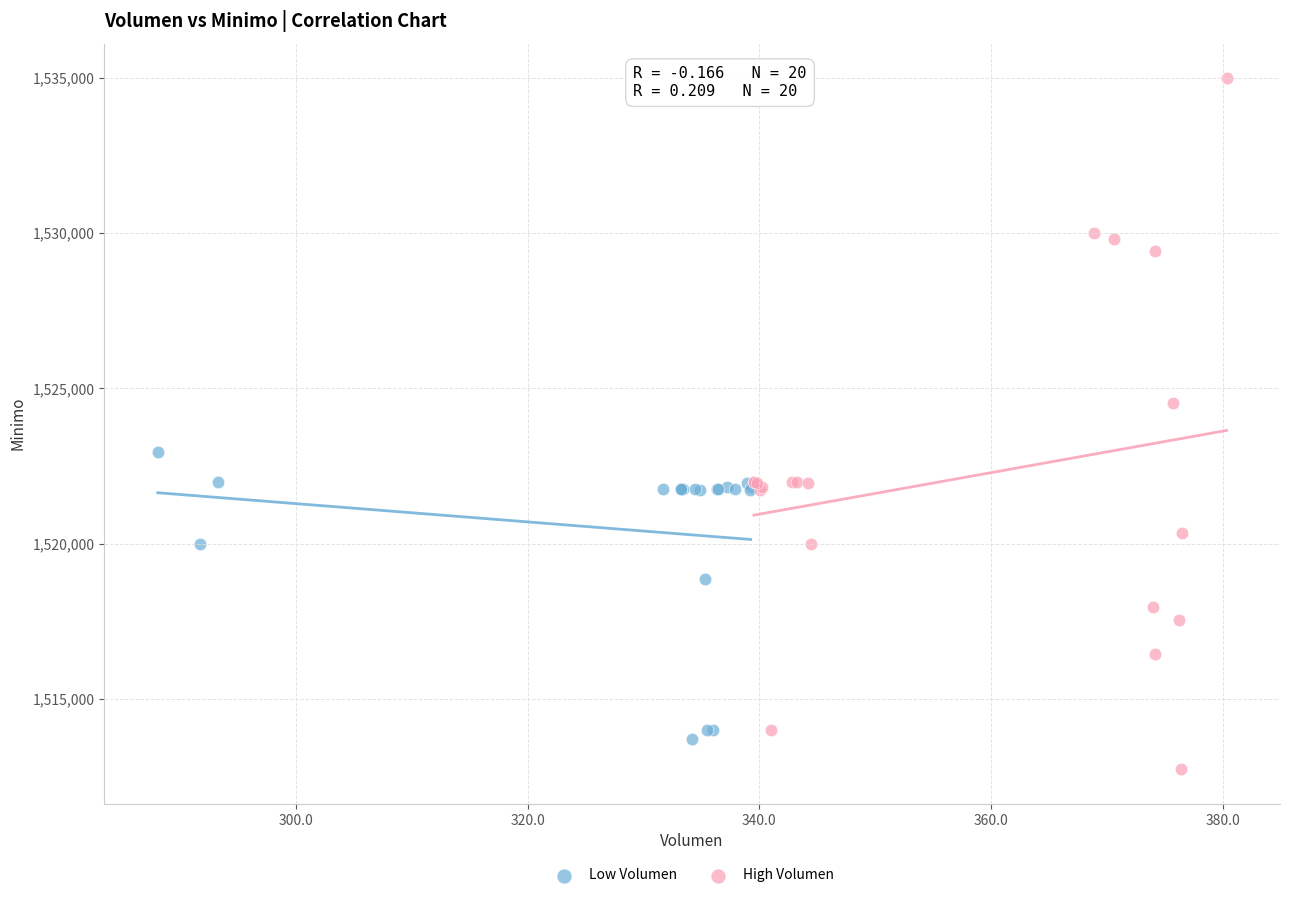

Which series contains the highest Y value?

High Volumen